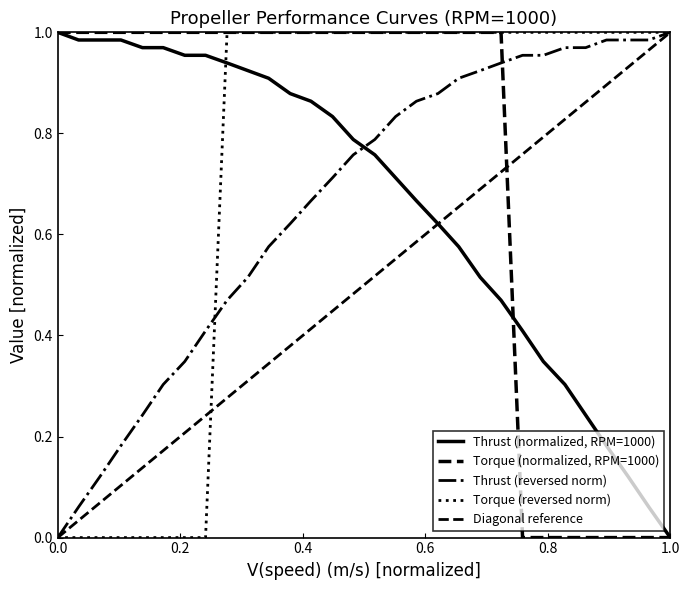

What is the difference between the maximum and minimum values in the Diagonal reference series?

1.0